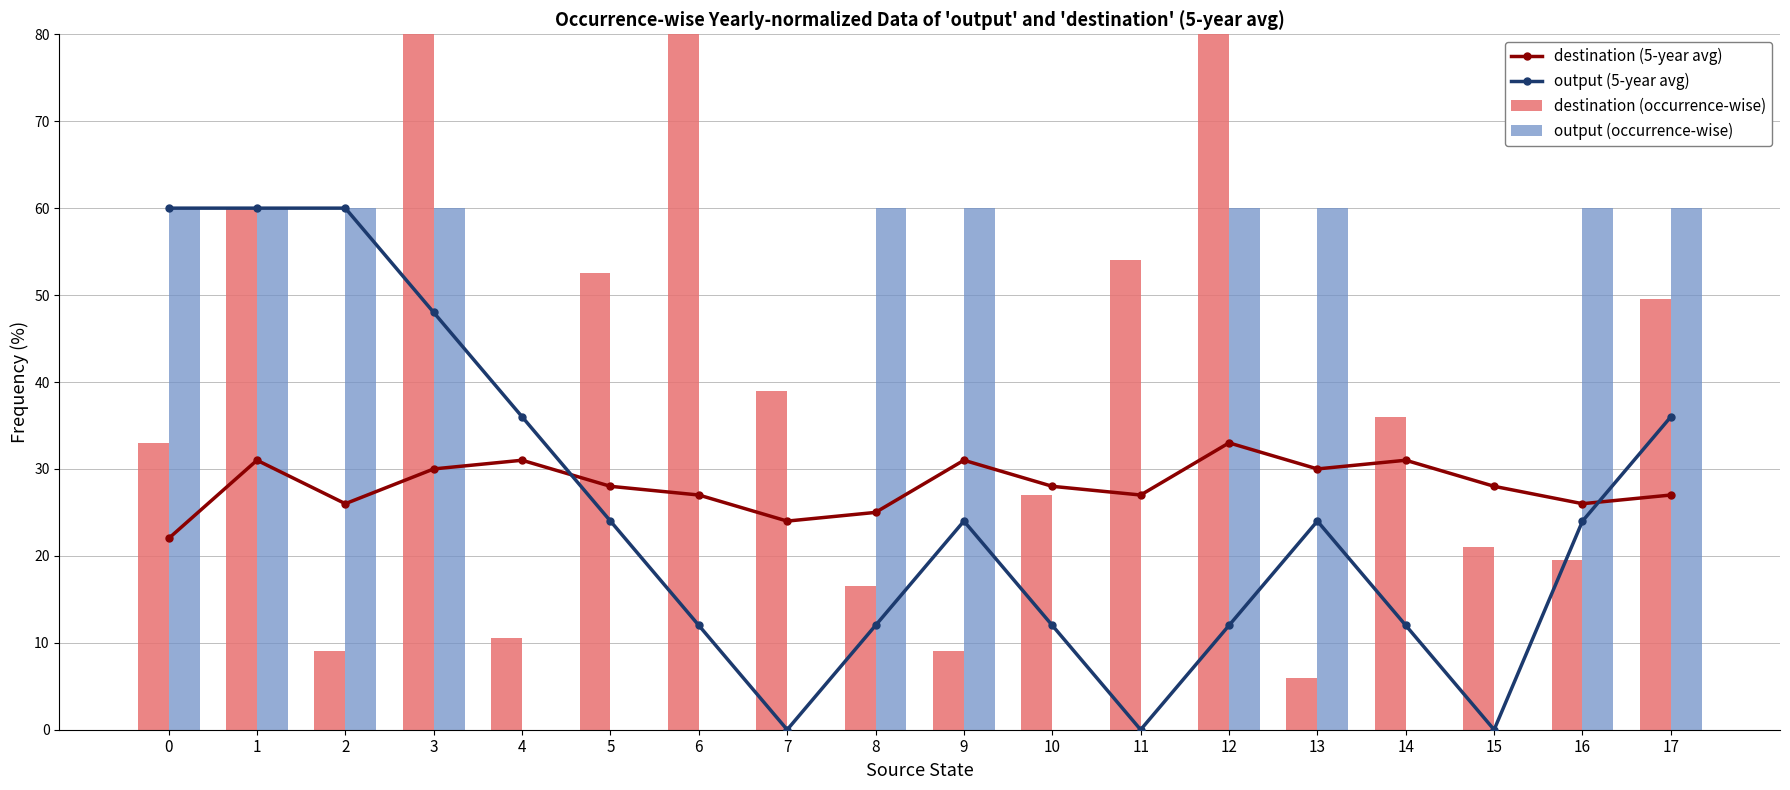

List the labels in order of output (5-year avg) value, largest first.

0, 1, 2, 3, 4, 17, 5, 9, 13, 16, 6, 8, 10, 12, 14, 7, 11, 15